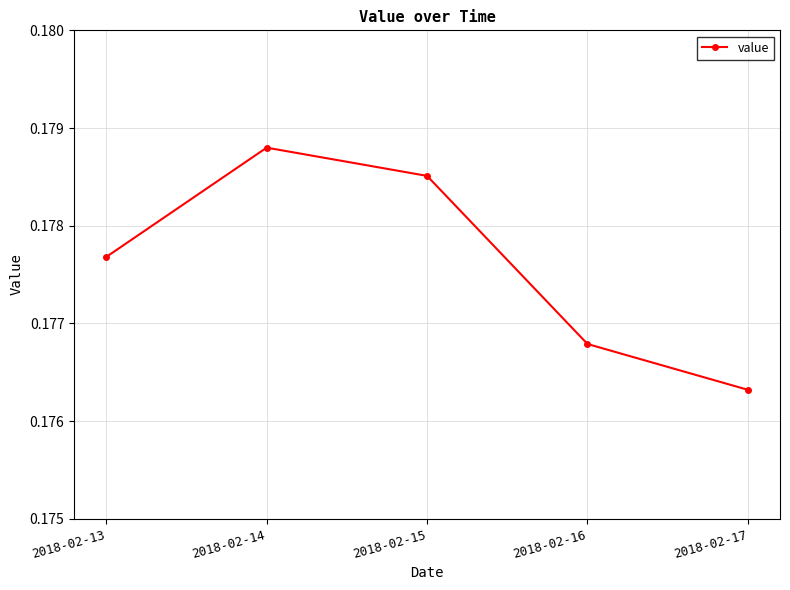

How many lines are shown in the chart?

1